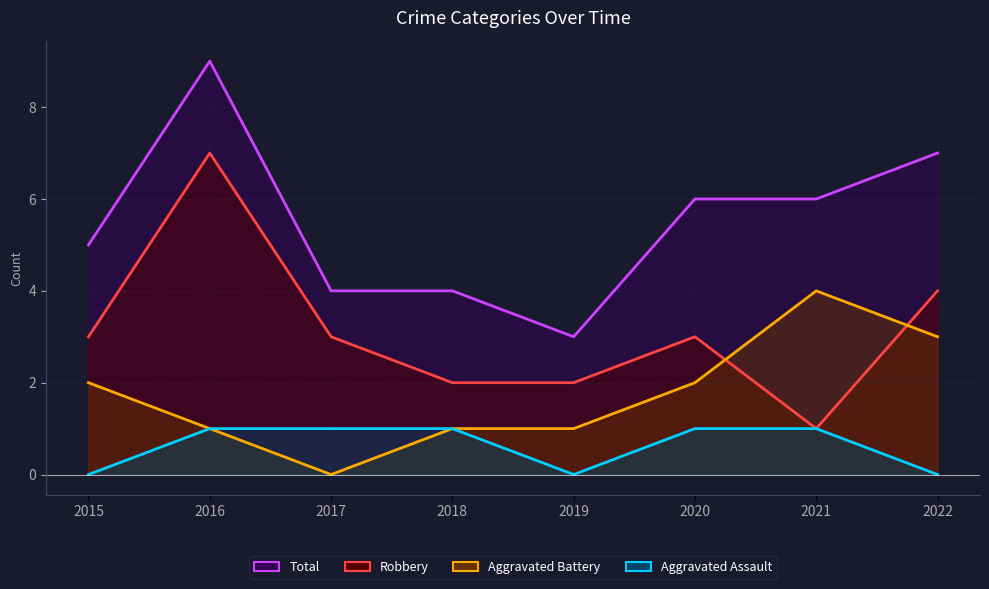

True or false: Robbery has a value of 3 at 2020.

True